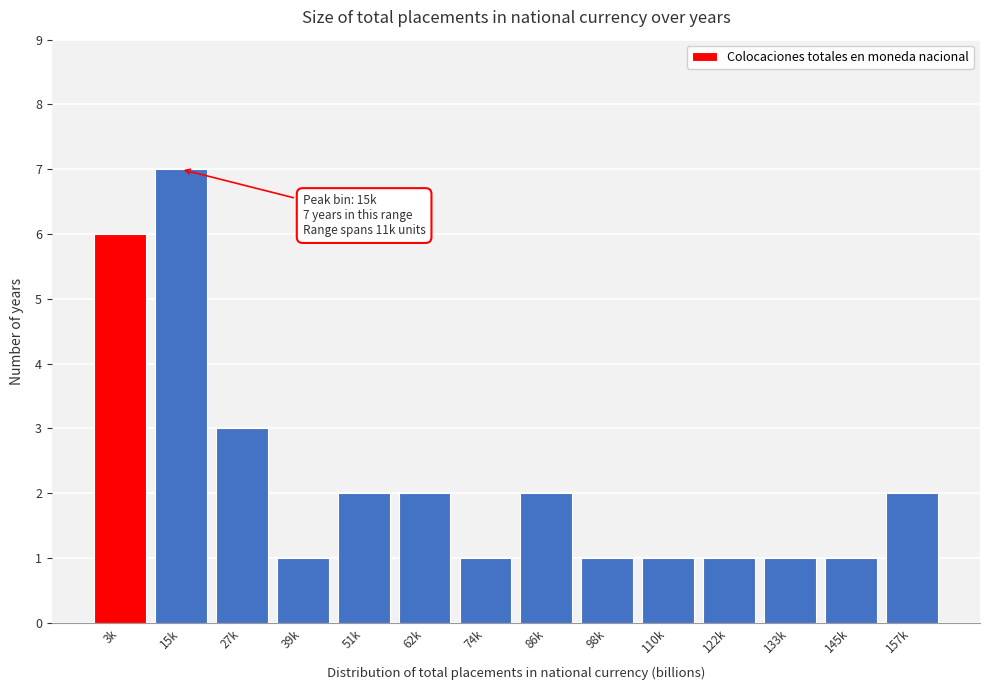

Reading left to right, what are all the values shown in this chart?

3k=6	15k=7	27k=3	39k=1	51k=2	62k=2	74k=1	86k=2	98k=1	110k=1	122k=1	133k=1	145k=1	157k=2